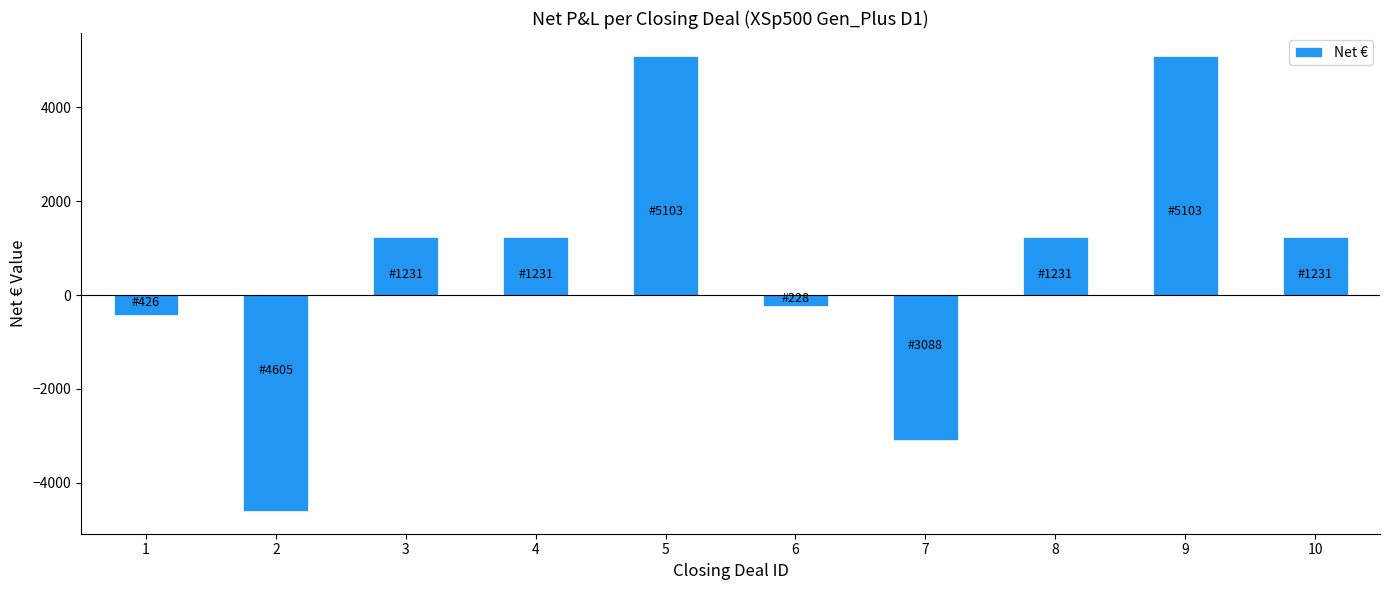

What is the value of the 4th bar from the left?

1231.8